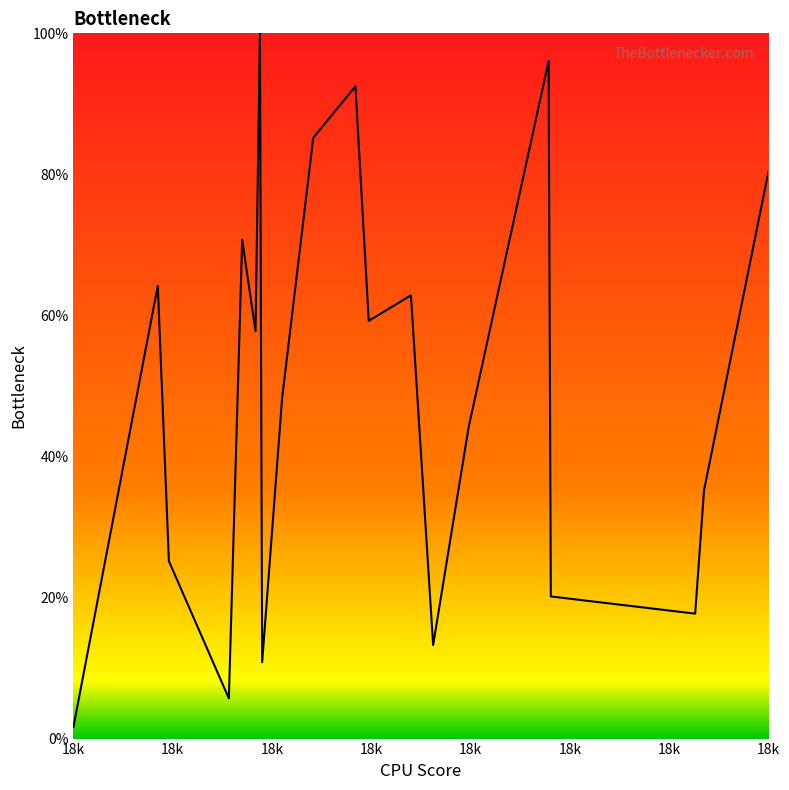

True or false: the data has more than 0 interior local peaks.

True